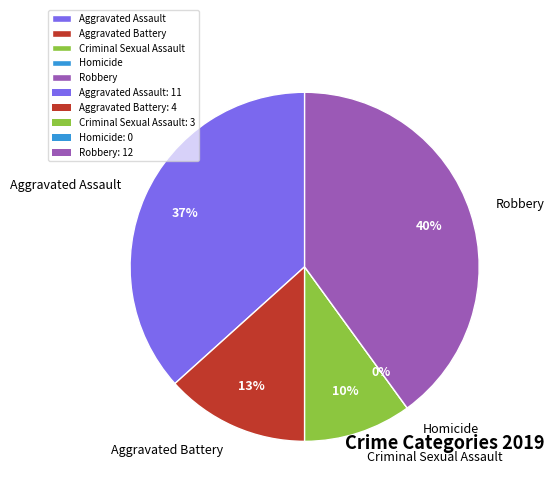

Rank the categories by value from highest to lowest.

Robbery, Aggravated Assault, Aggravated Battery, Criminal Sexual Assault, Homicide